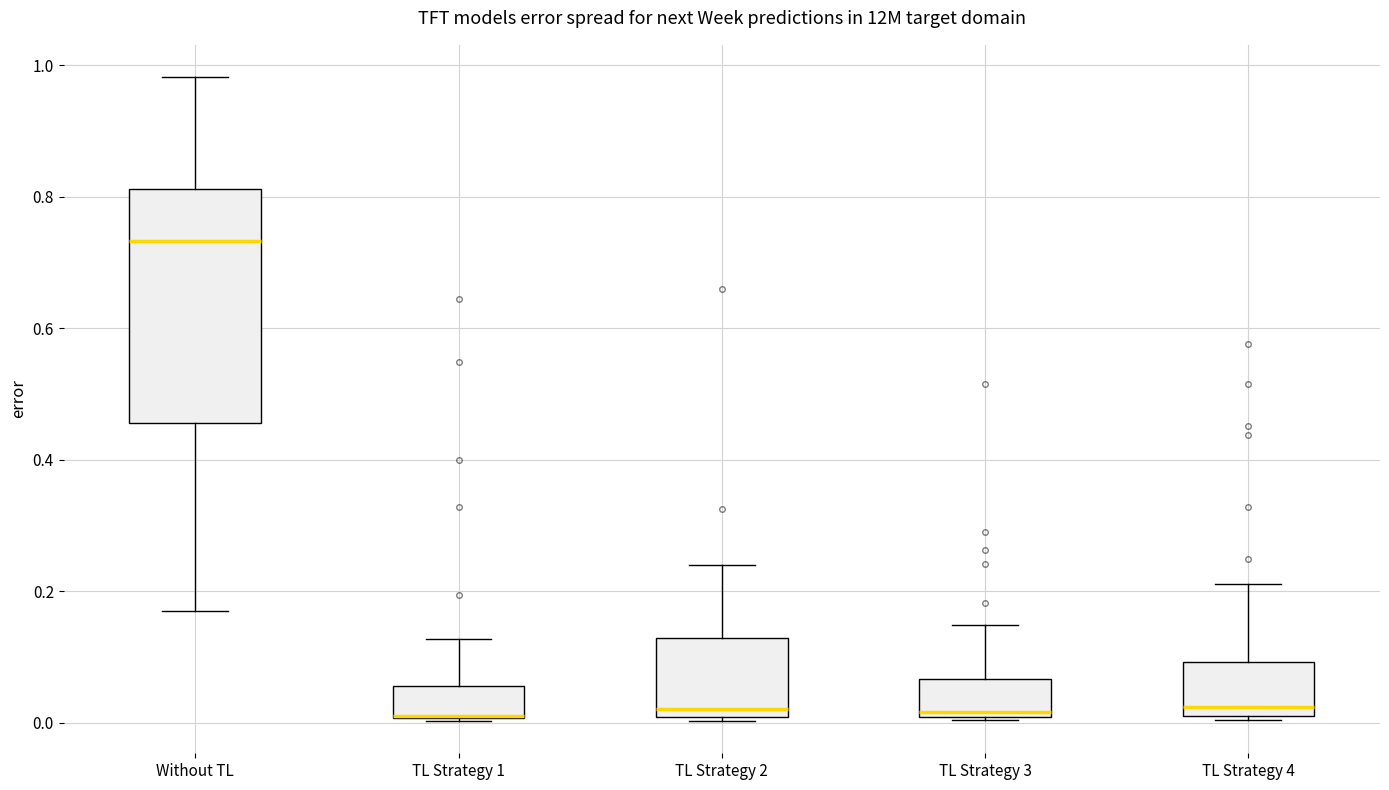

Reading left to right, read every box against the y-axis: the position of its median line, the range the box covers, and the ends of its whiskers. The values are not printed on the chart, so give them approximately, as read against the axis.

Without TL: median 0.74, box 0.46 to 0.82, whiskers 0.16 to 0.98
TL Strategy 1: median 0.02 (drawn on the box's lower edge), box 0.00 to 0.06, whiskers 0.00 to 0.12
TL Strategy 2: median 0.02, box 0.00 to 0.12, whiskers 0.00 to 0.24
TL Strategy 3: median 0.02, box 0.00 to 0.06, whiskers 0.00 to 0.14
TL Strategy 4: median 0.02, box 0.00 to 0.10, whiskers 0.00 to 0.22